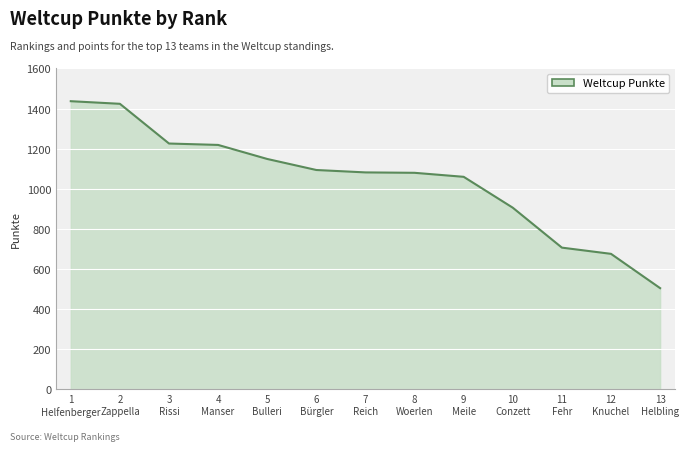

What is the smallest value displayed?

505